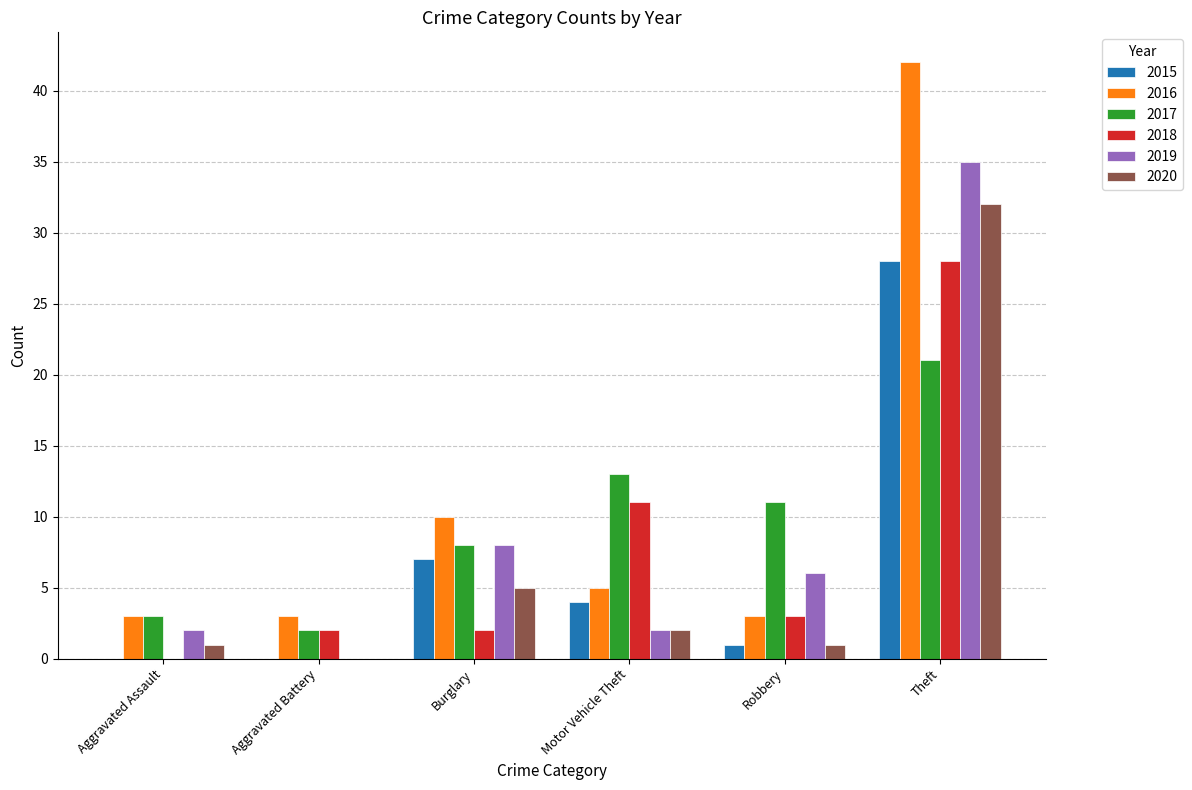

Count the number of categories in the chart.

6